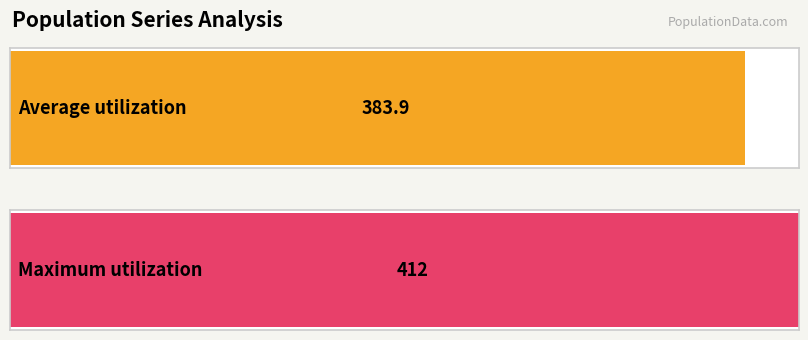

The value at 13 is 583. True or false?

False